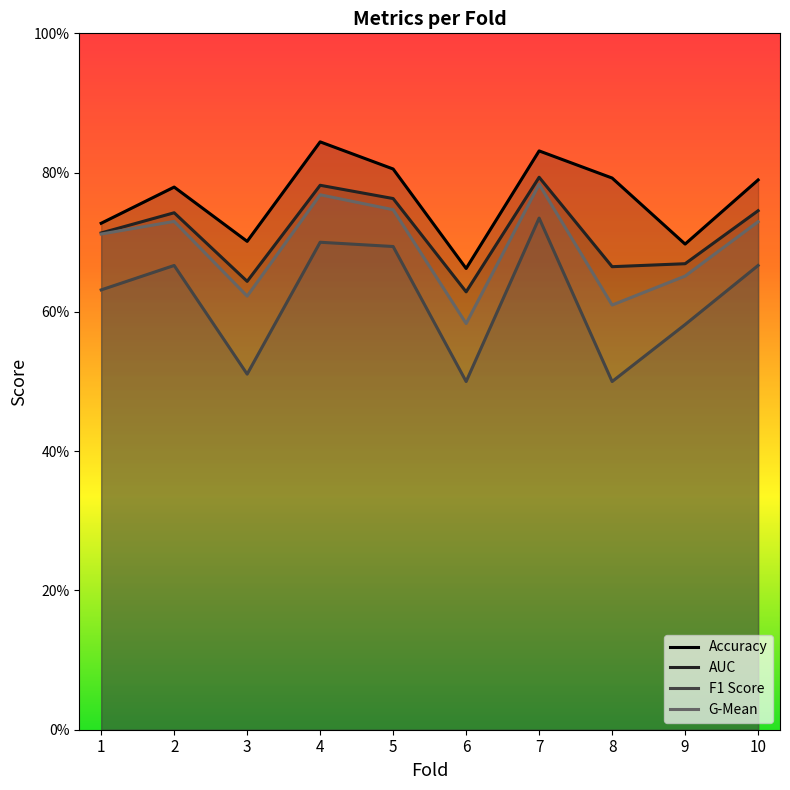

In F1 Score, how many points are higher than both neighbors (excluding endpoints)?

3